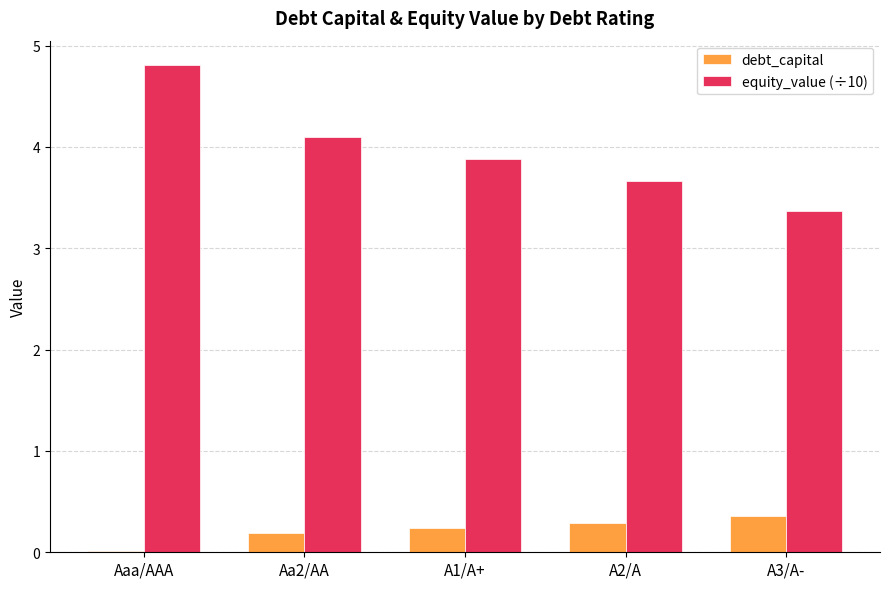

Which series has the largest total across all categories?

equity_value (÷10)